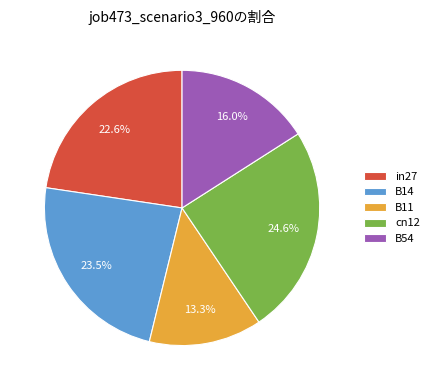

Does B14 account for over 50% of the chart?

No